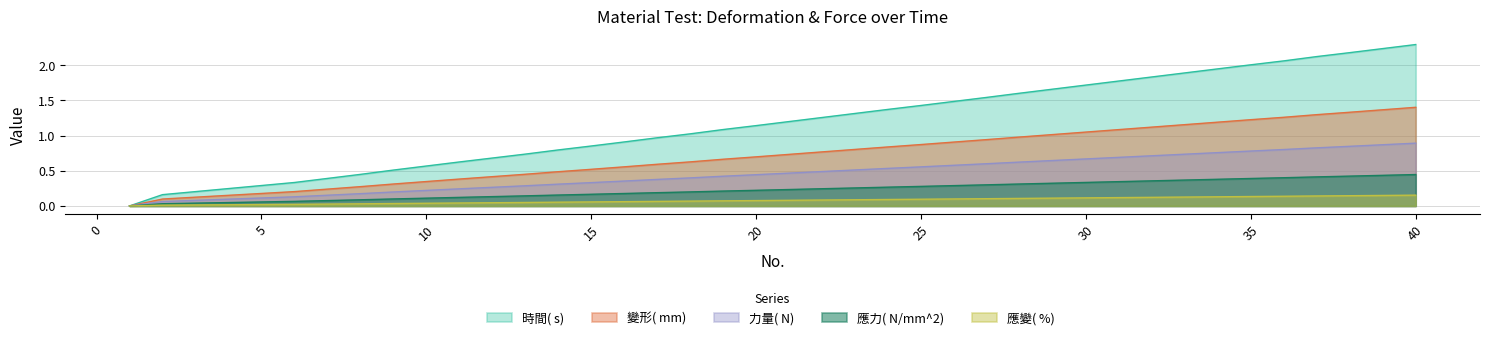

What is the total value across all series at 20?

2.6